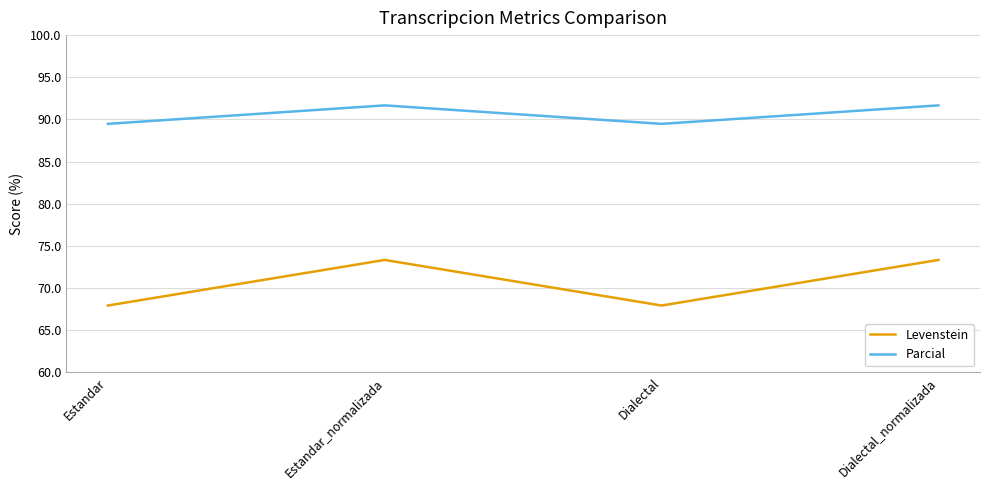

True or false: Levenstein has a value of 67.9 at Estandar.

True